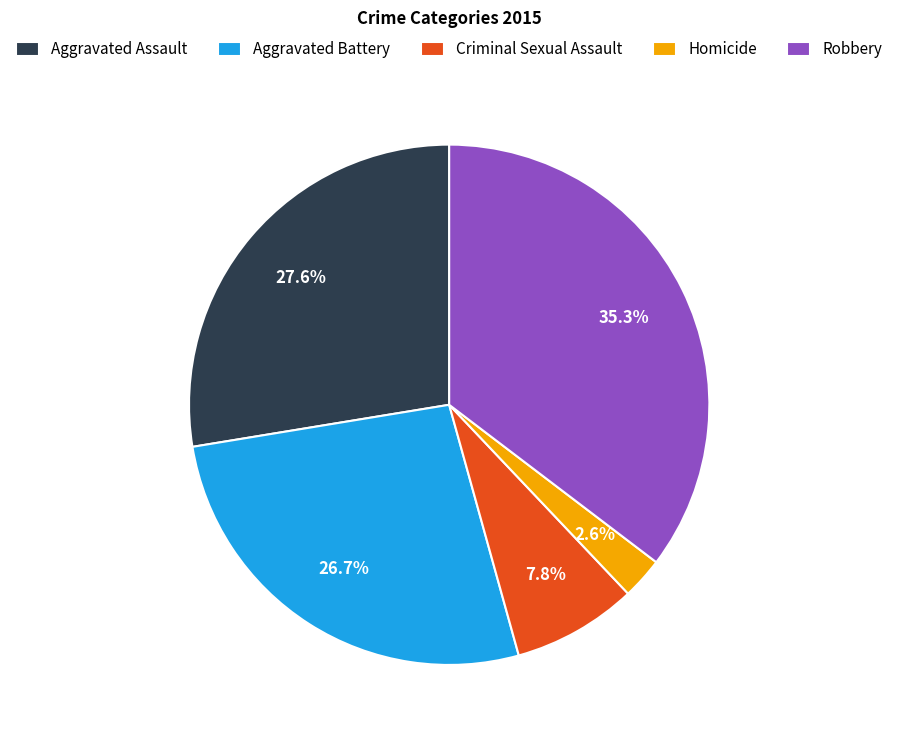

To the nearest percent, what is the average slice percentage?

20%